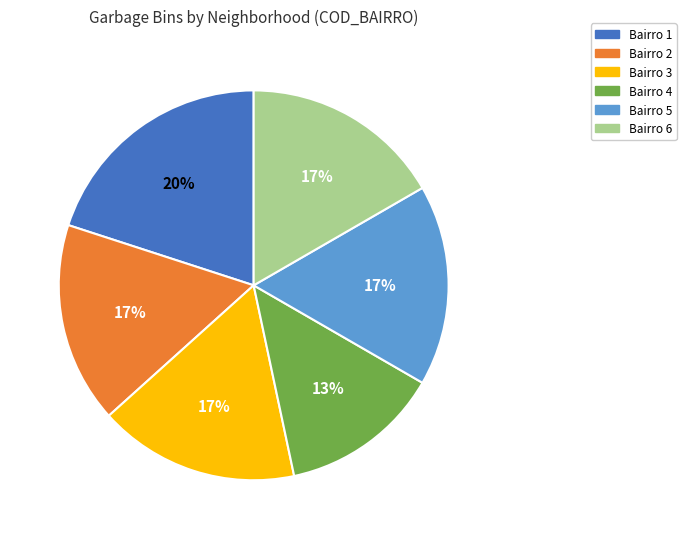

How many segments does this pie chart have?

6